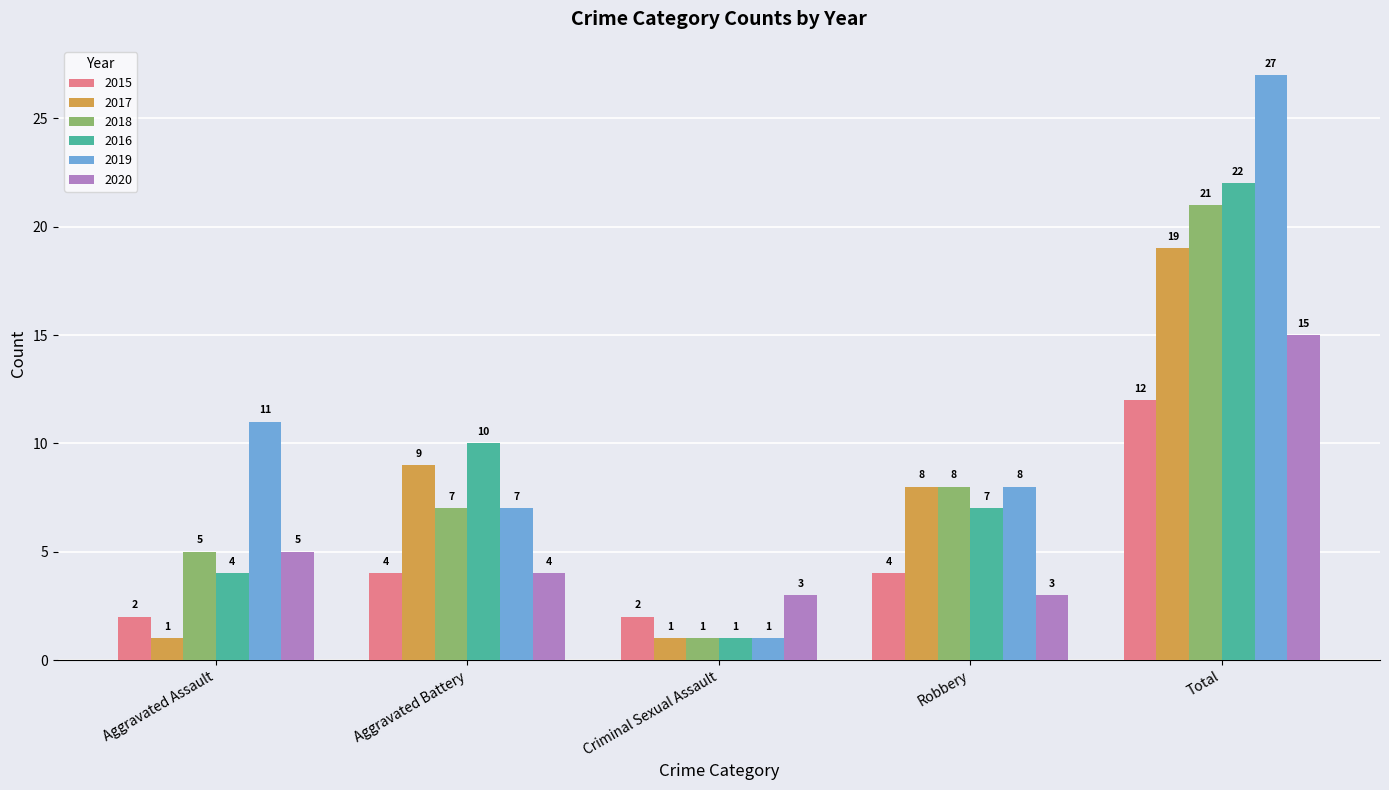

What is the maximum value for 2016?

22